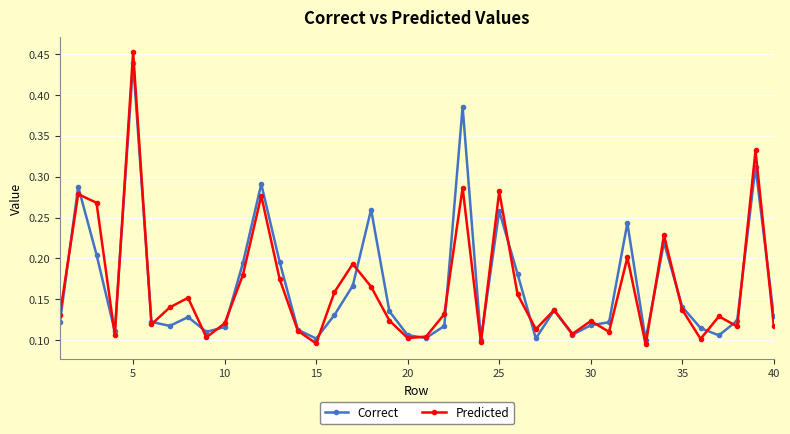

Count the Predicted values in the range 0 to 1.

40